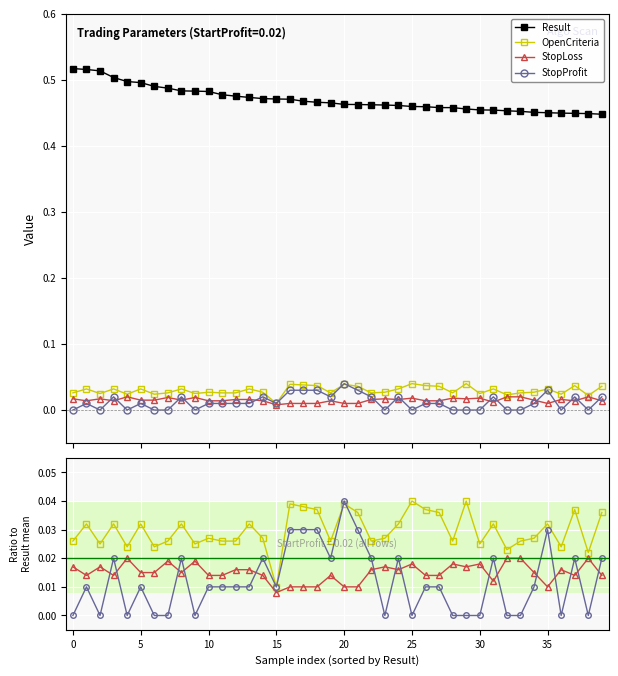

True or false: StopProfit has more than 2 points higher than both neighbors.

True